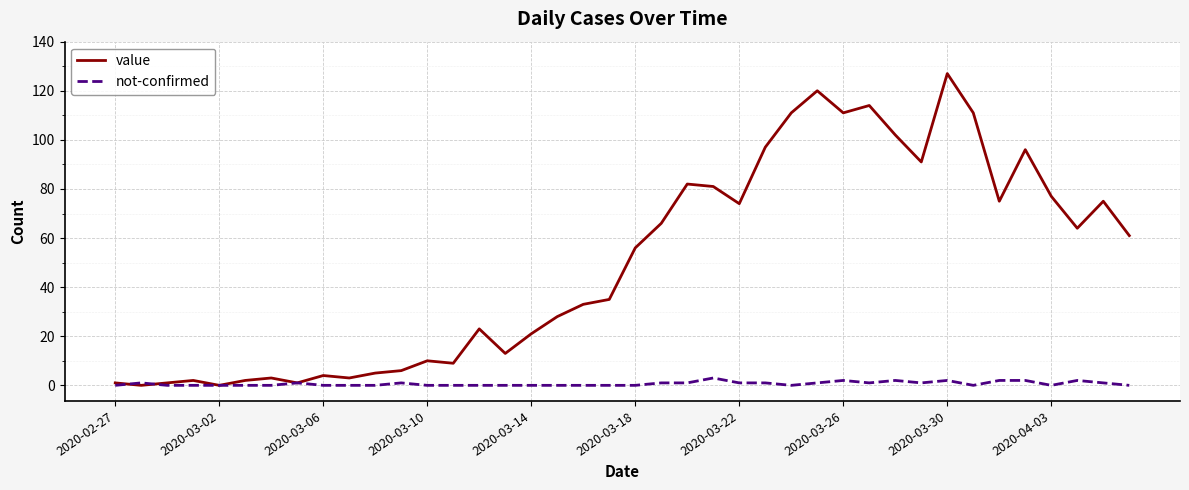

How many lines are shown in the chart?

2